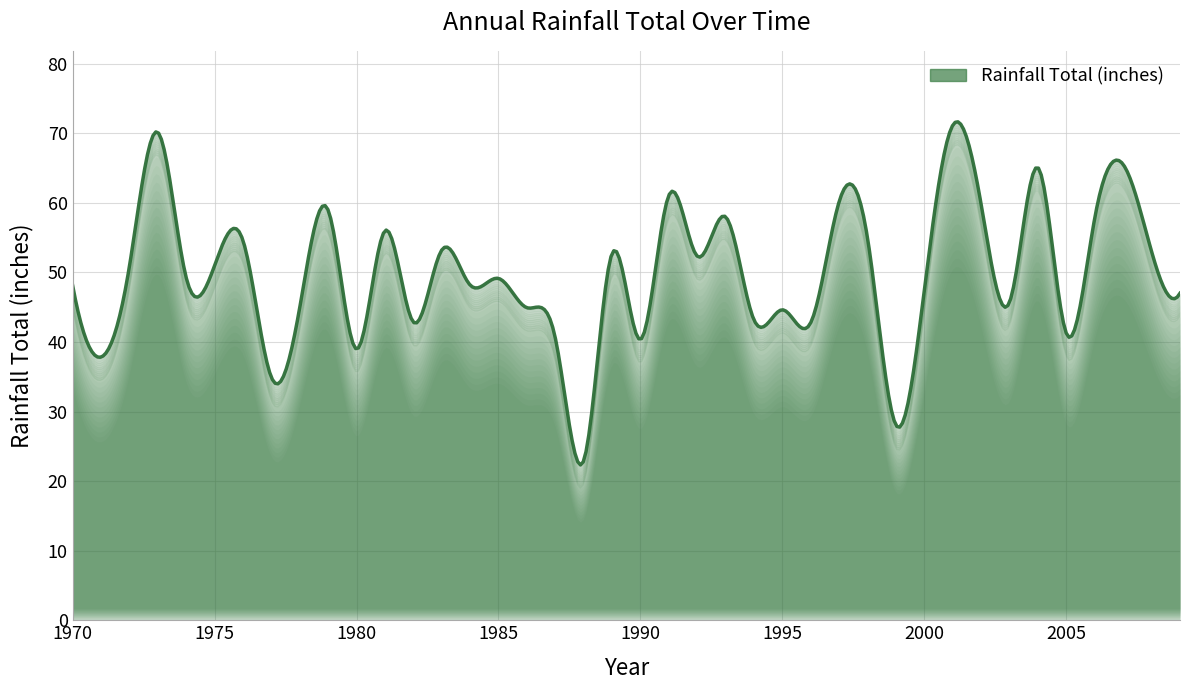

What is the value of the 9th point from the left?

44.9